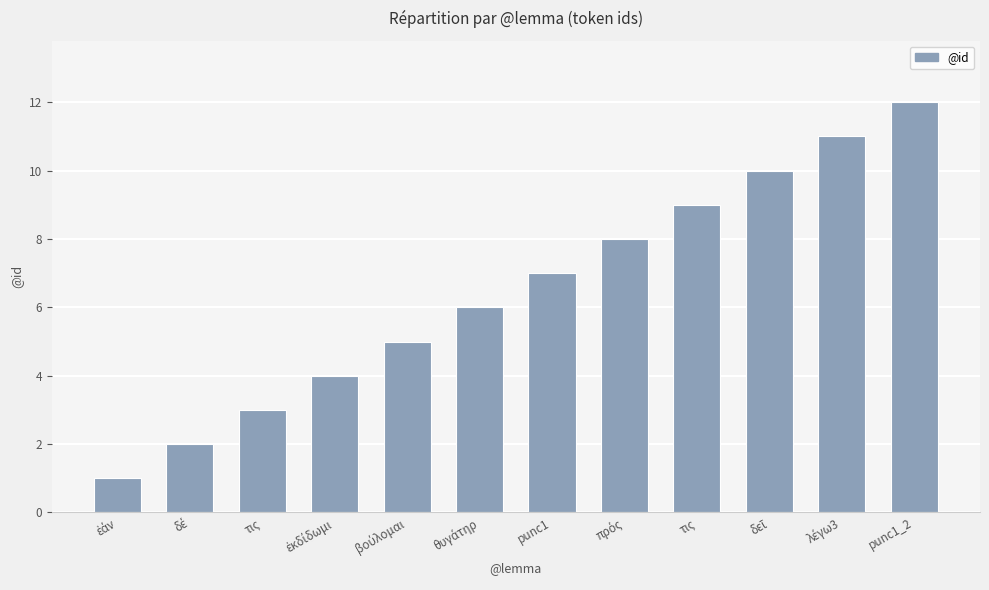

Are the bars grouped side by side (vs. stacked)?

No